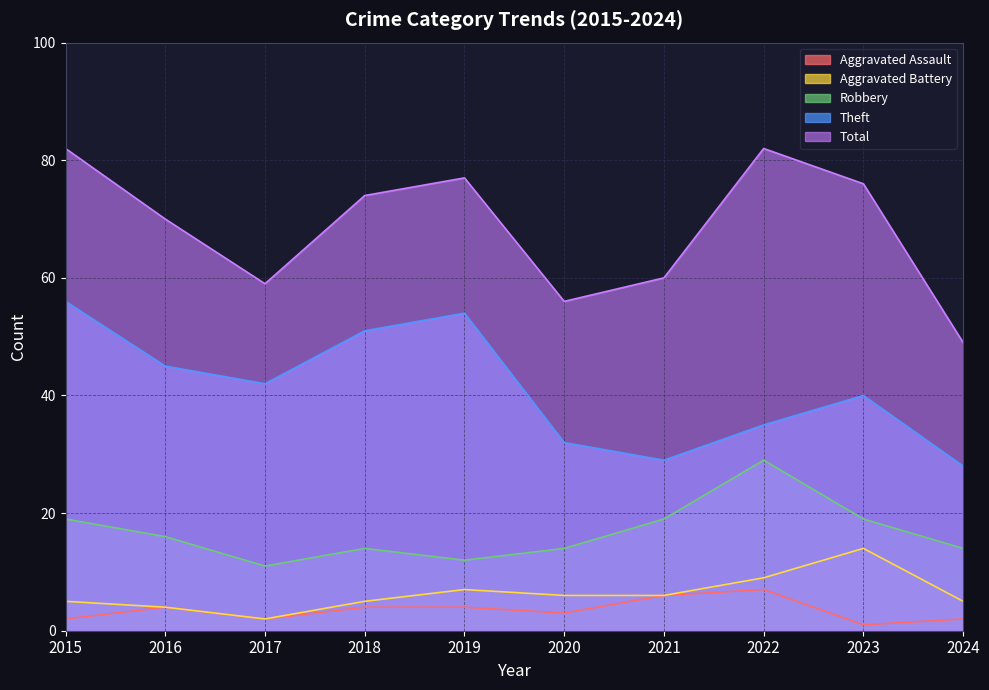

What are all the series names shown in the legend?

Aggravated Assault, Aggravated Battery, Robbery, Theft, Total